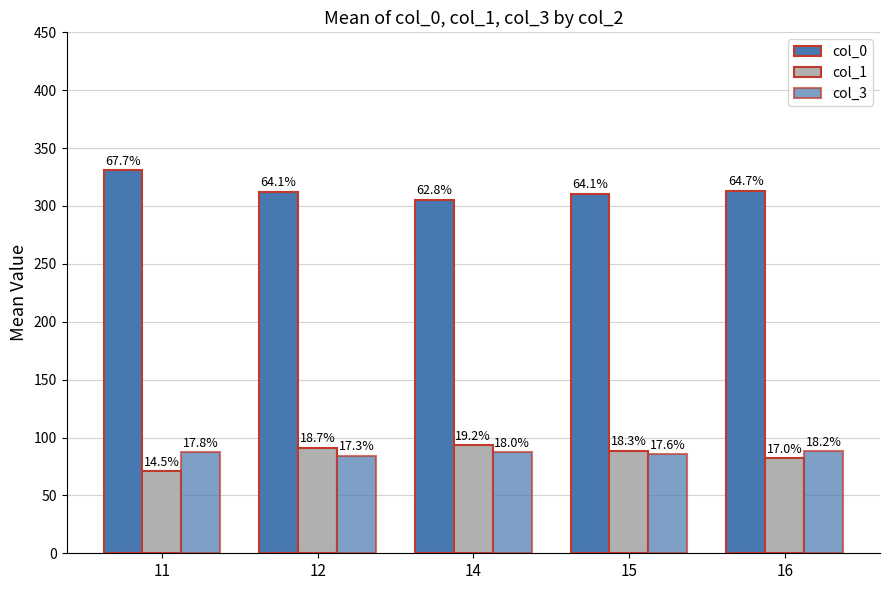

How many bars are there in each group?

3